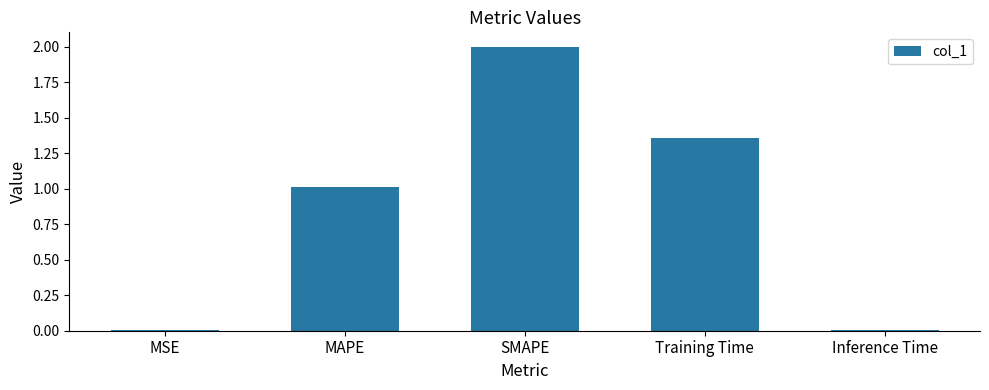

Which category has the highest value across all series?

SMAPE